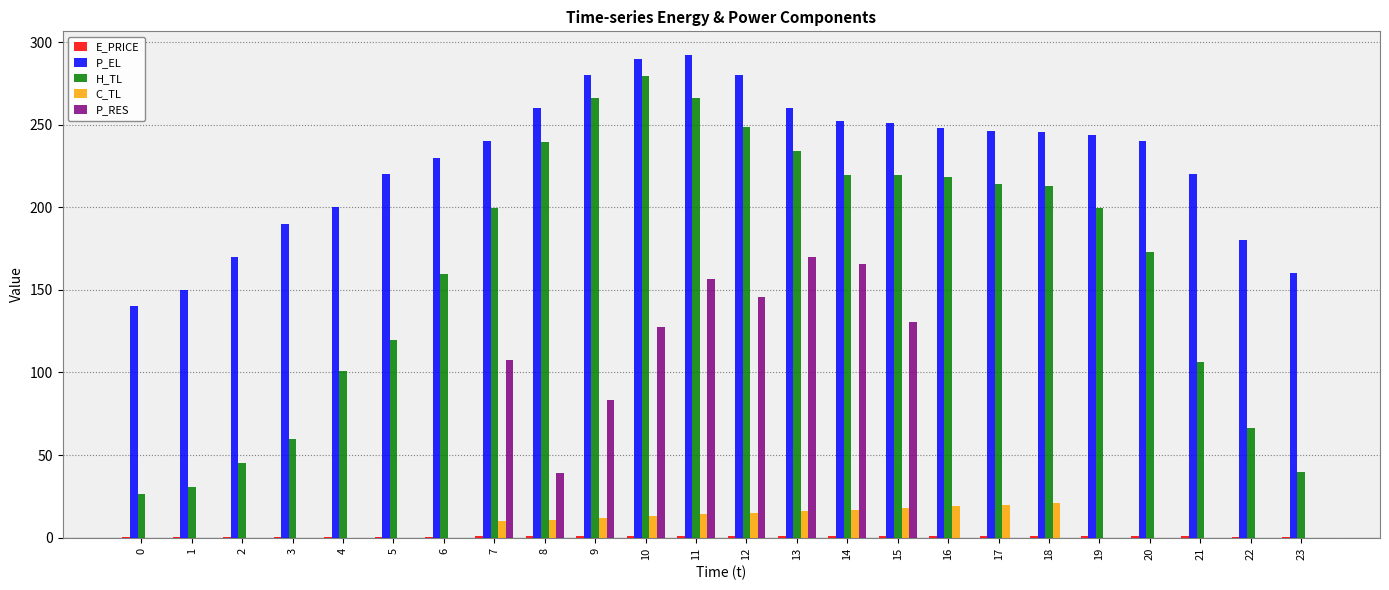

At which label does P_EL first exceed 243?

8